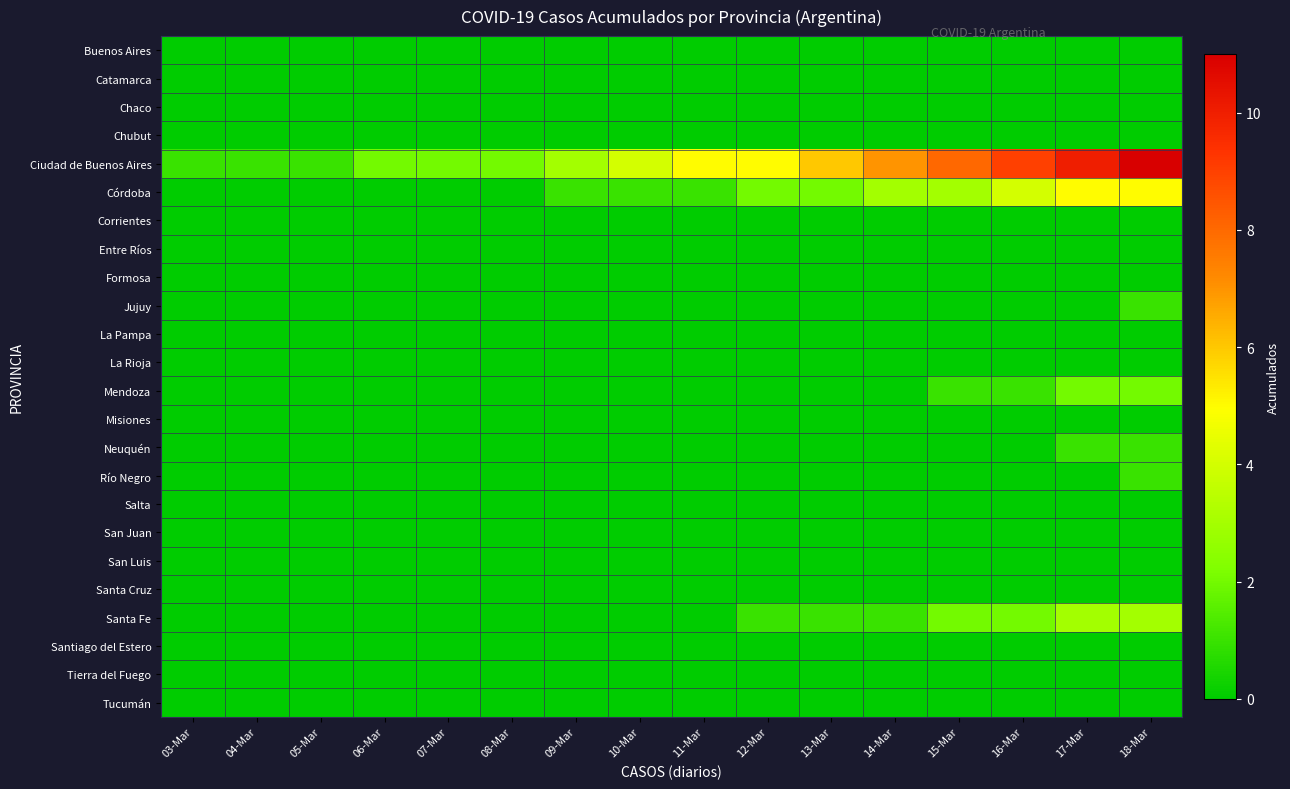

Which series has the largest total across all categories?

Ciudad de Buenos Aires